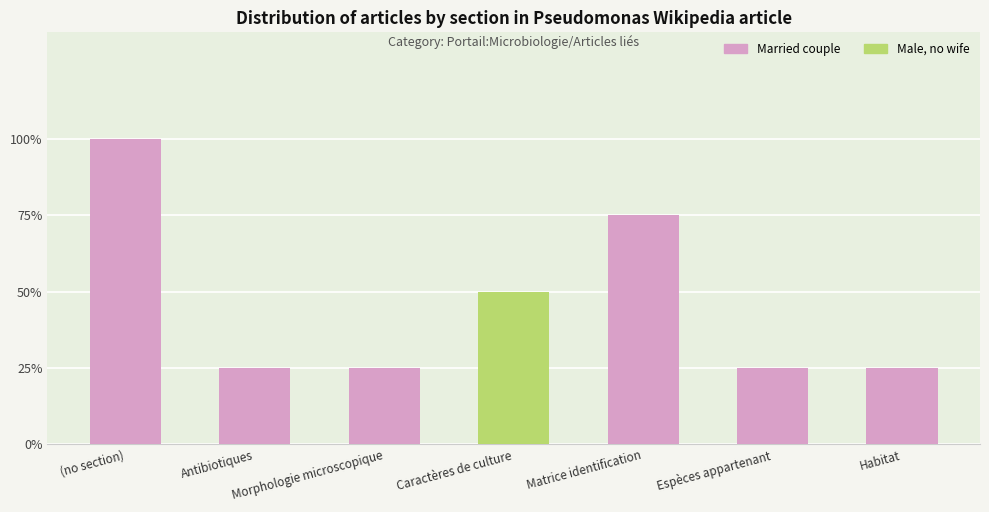

Are the bars horizontal?

No